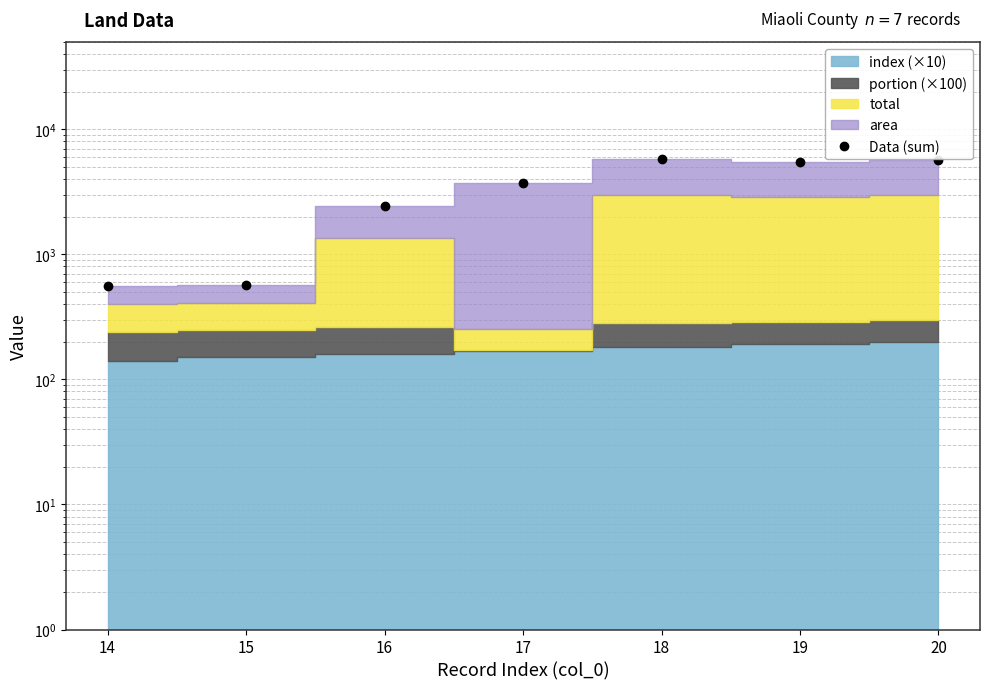

Does the chart display data point markers on the line(s)?

Yes